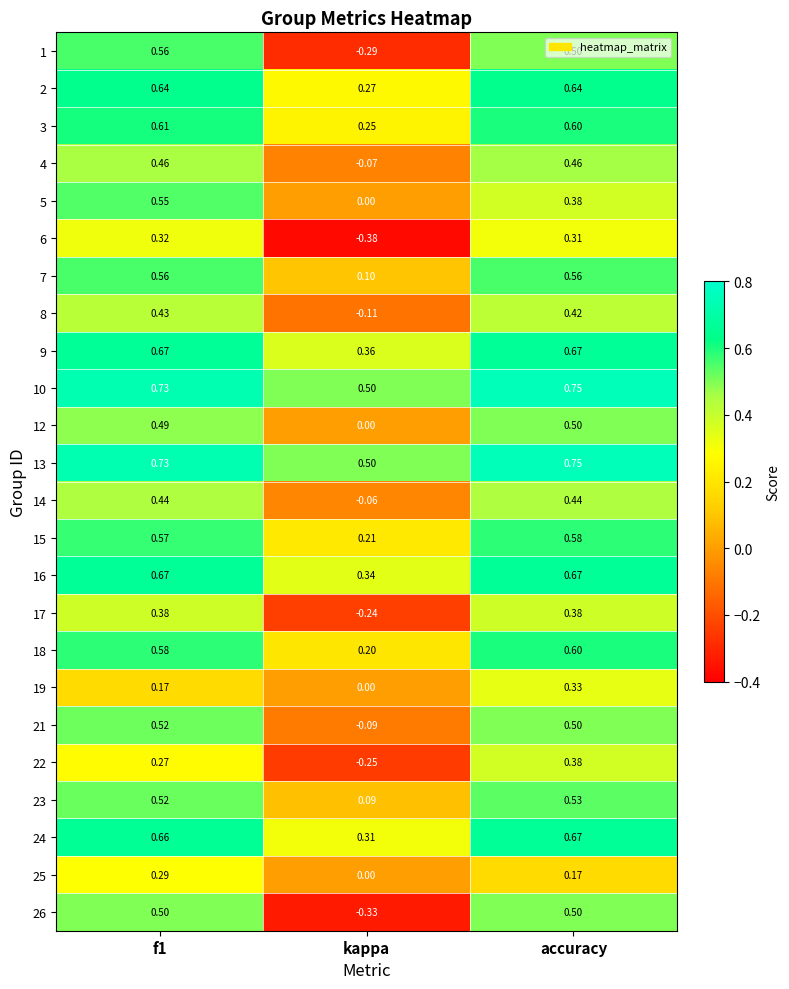

Is the value of 14 at f1 greater than the value of 6 at accuracy?

Yes